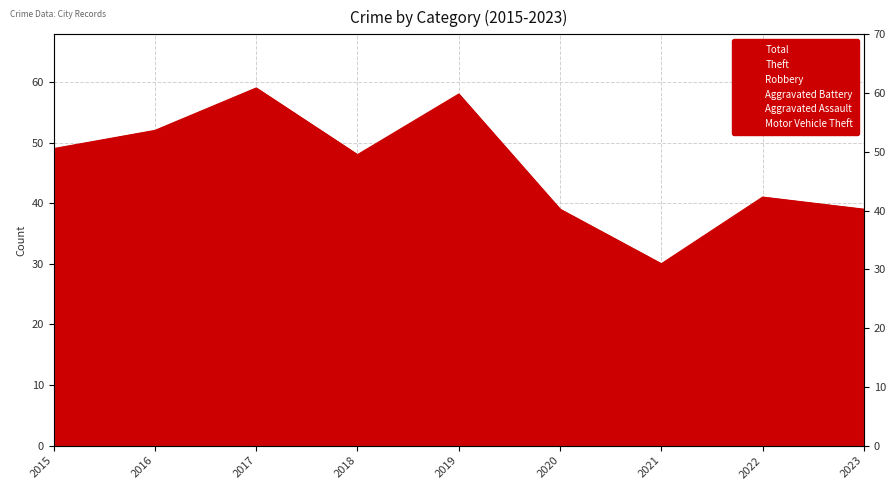

Reading right to left, extract all data points from this chart.

Total: 2023=39	2022=41	2021=30	2020=39	2019=58	2018=48	2017=59	2016=52	2015=49
Theft: 2023=17	2022=19	2021=16	2020=14	2019=33	2018=30	2017=30	2016=42	2015=41
Robbery: 2023=10	2022=14	2021=5	2020=15	2019=18	2018=13	2017=16	2016=9	2015=5
Aggravated Assault: 2023=5	2022=1	2021=3	2020=1	2019=3	2018=1	2017=5	2016=1	2015=0
Aggravated Battery: 2023=5	2022=6	2021=4	2020=8	2019=4	2018=3	2017=7	2016=0	2015=2
Motor Vehicle Theft: 2023=2	2022=0	2021=0	2020=0	2019=0	2018=1	2017=1	2016=0	2015=0